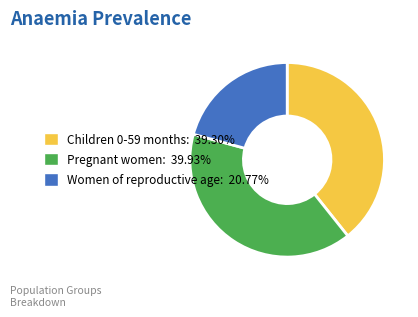

Combined, do Children 0-59 months: 39.30% and Women of reproductive age: 20.77% account for over 50%?

Yes